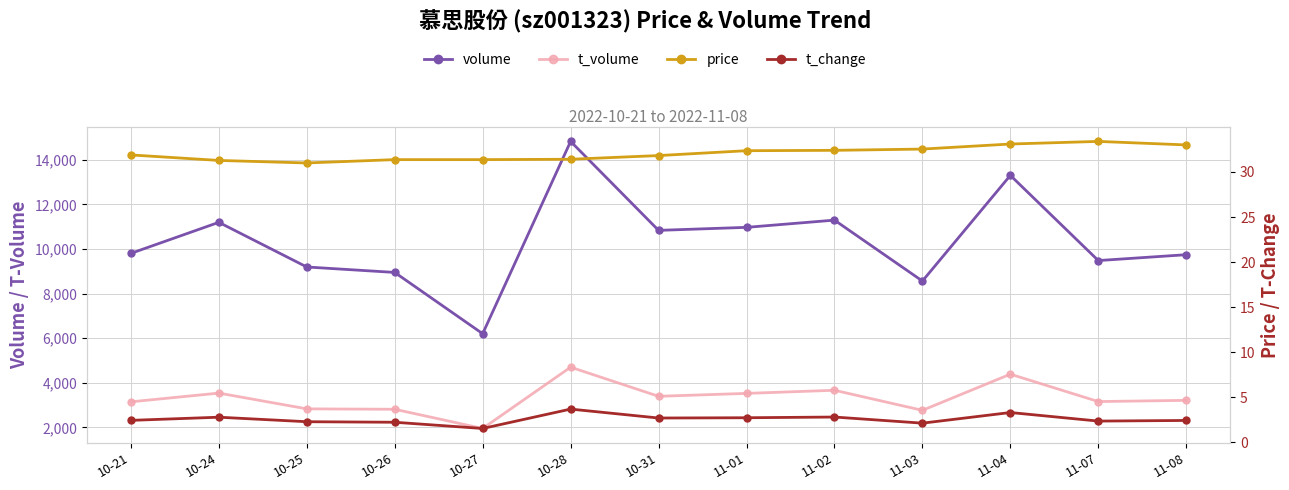

Which series changed the most between 11-02 and 11-07?

volume